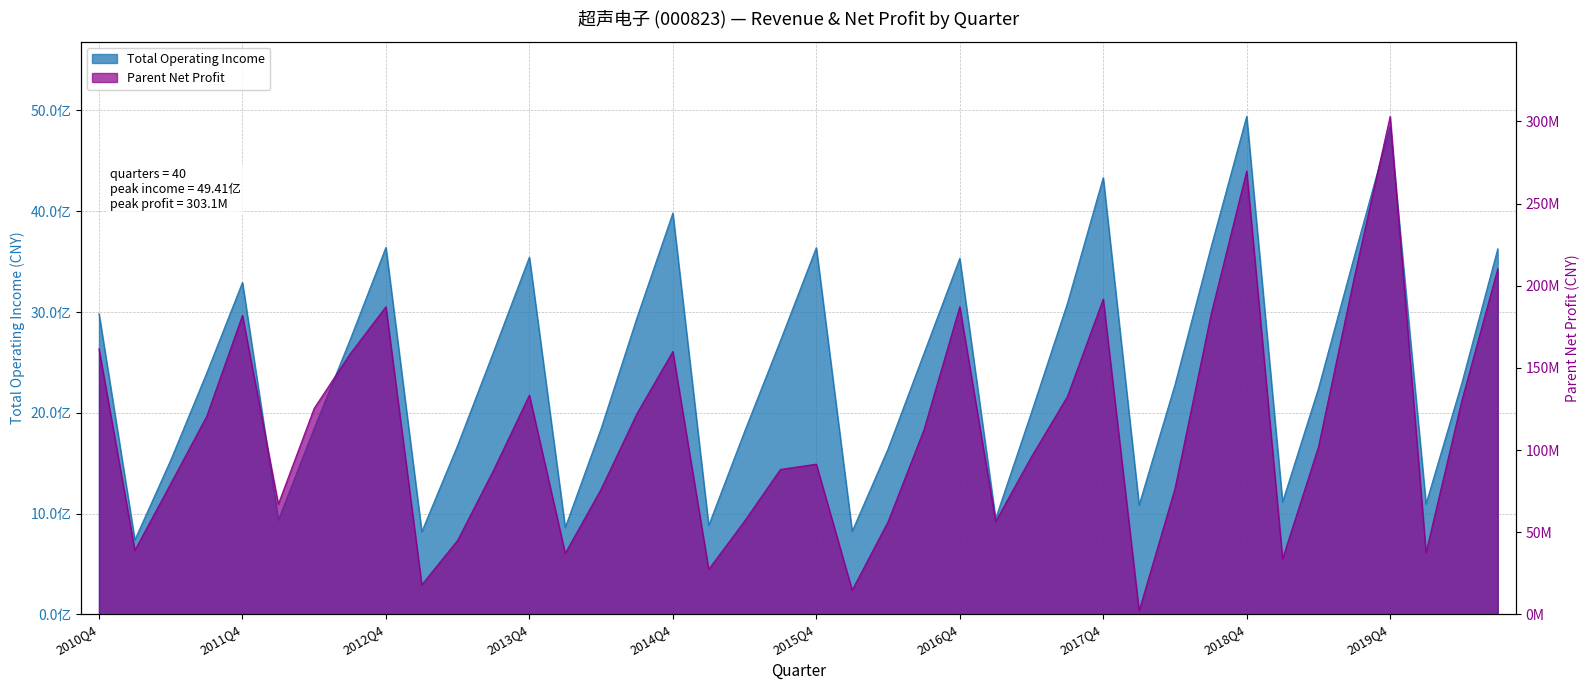

Which series changed the most between 2015Q2 and 2017Q3?

TOTAL_OPERATE_INCOME